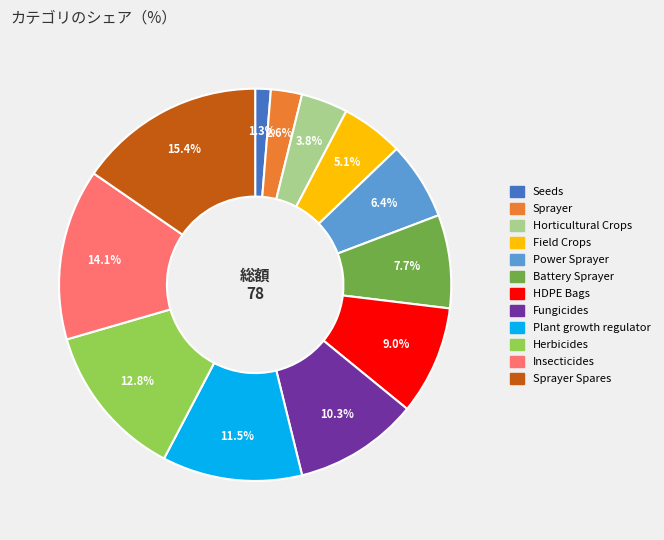

Is there any slice that represents more than half of the pie?

No